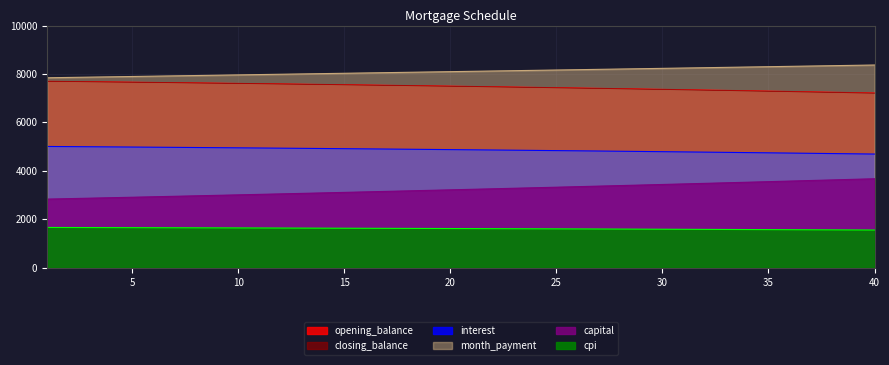

At 4, list the series in order from largest to smallest.

month_payment, opening_balance, closing_balance, interest, capital, cpi